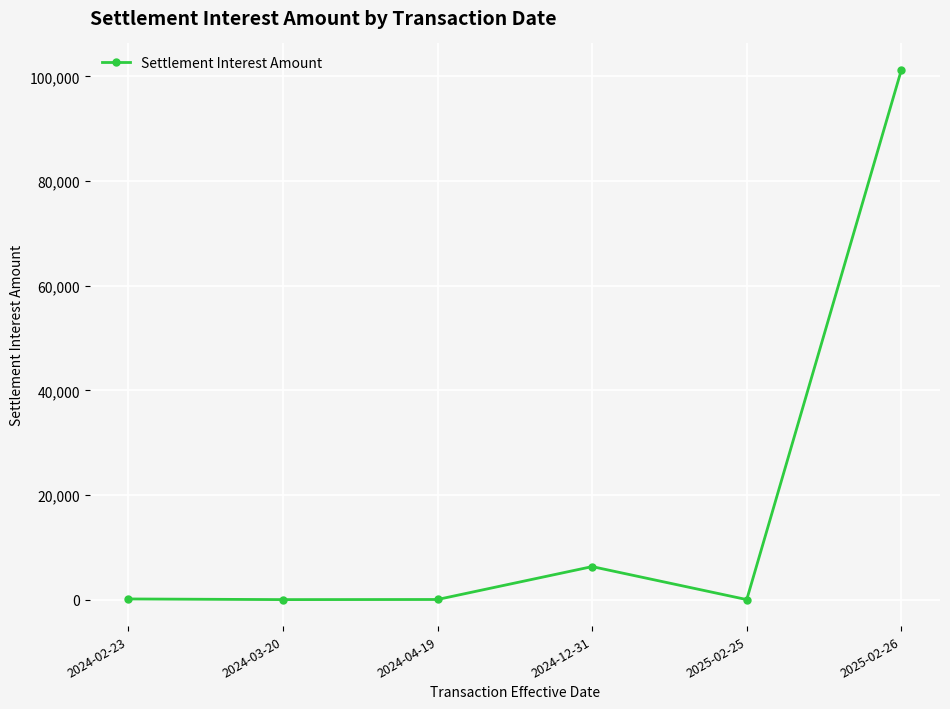

Between 2025-02-26 and 2024-02-23, which is larger?

2025-02-26